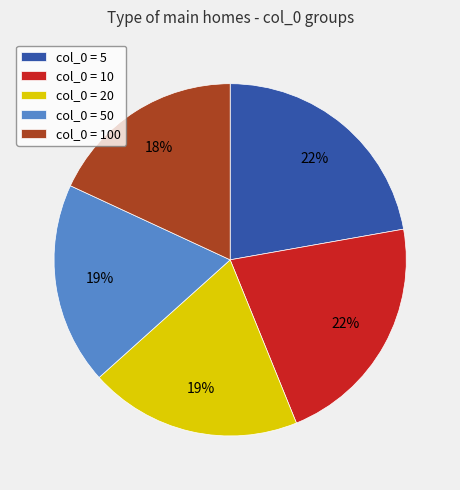

To the nearest percent, what portion does col_0 = 100 represent?

18%